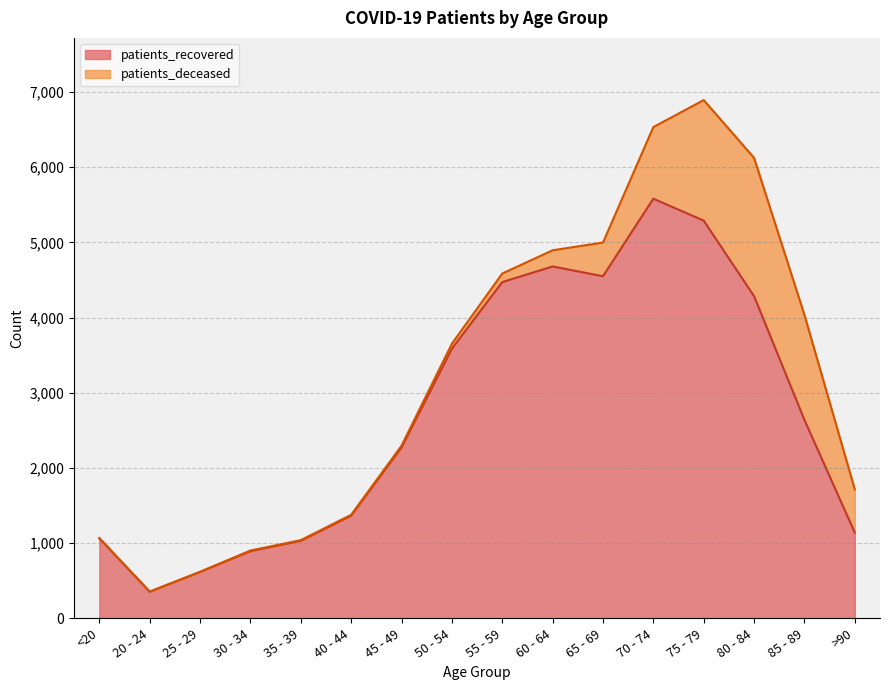

True or false: the data shows 4283 at 80 - 84.

True